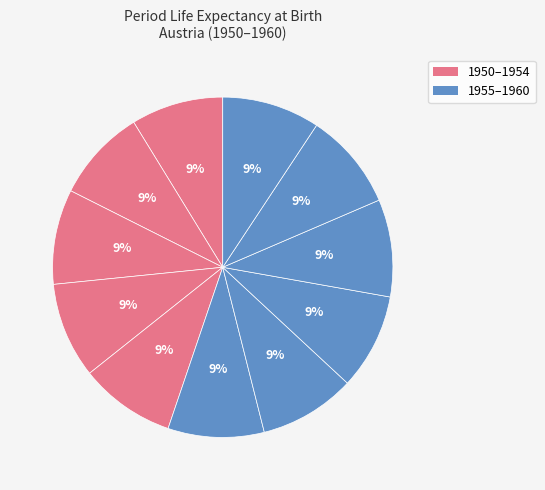

How many slices are in this pie chart?

11